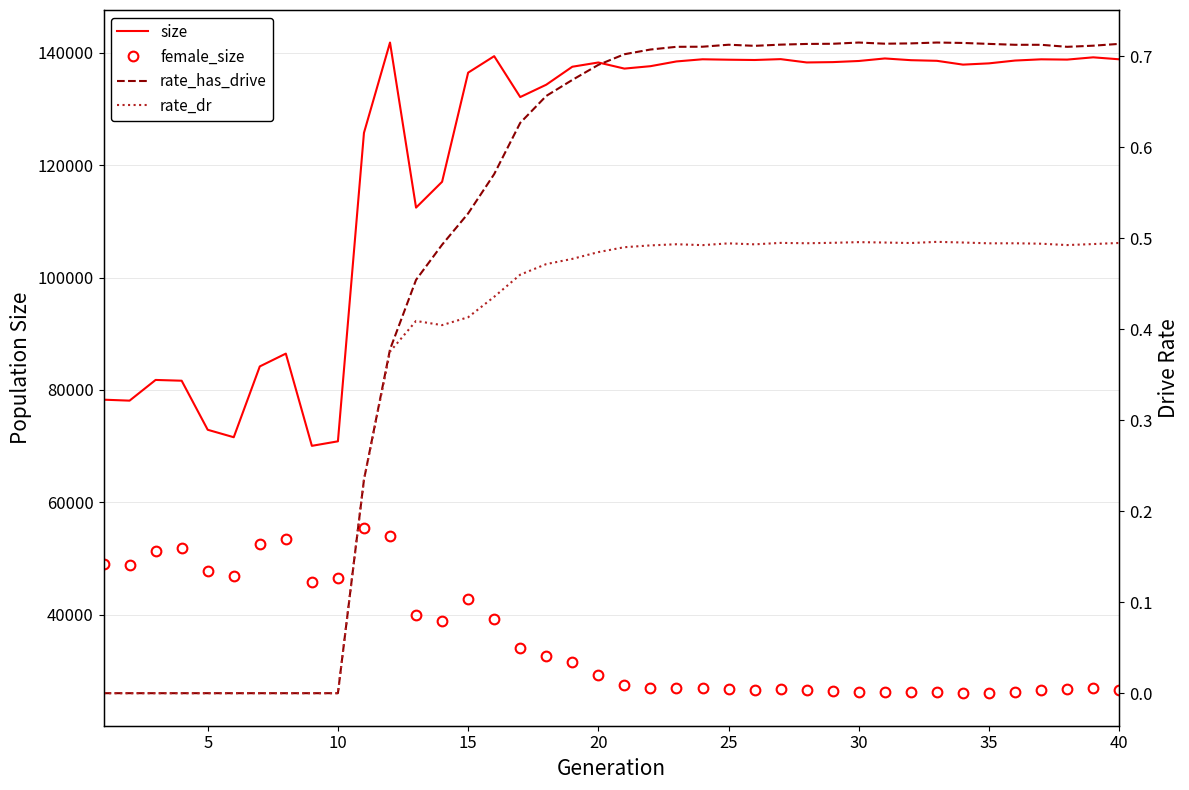

The value of size at 11 is 221360.6. True or false?

False